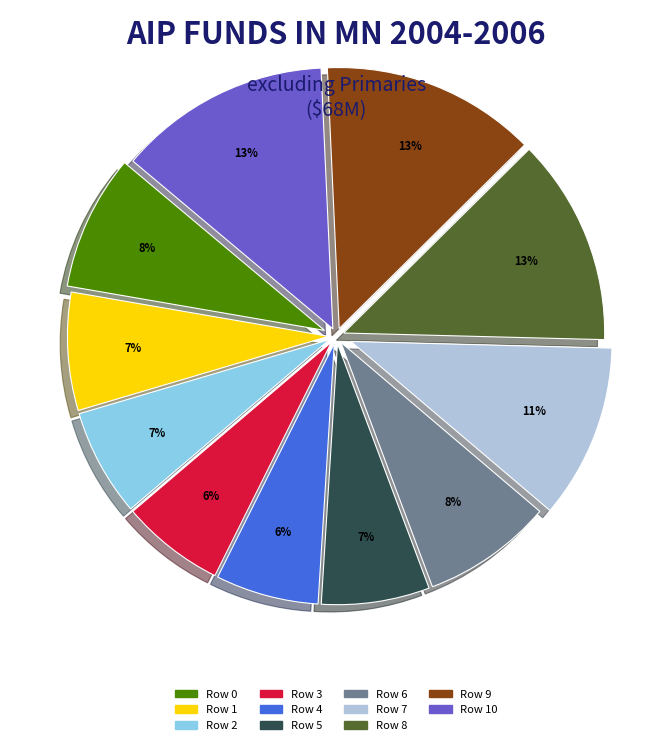

Is there a majority slice in this chart?

No